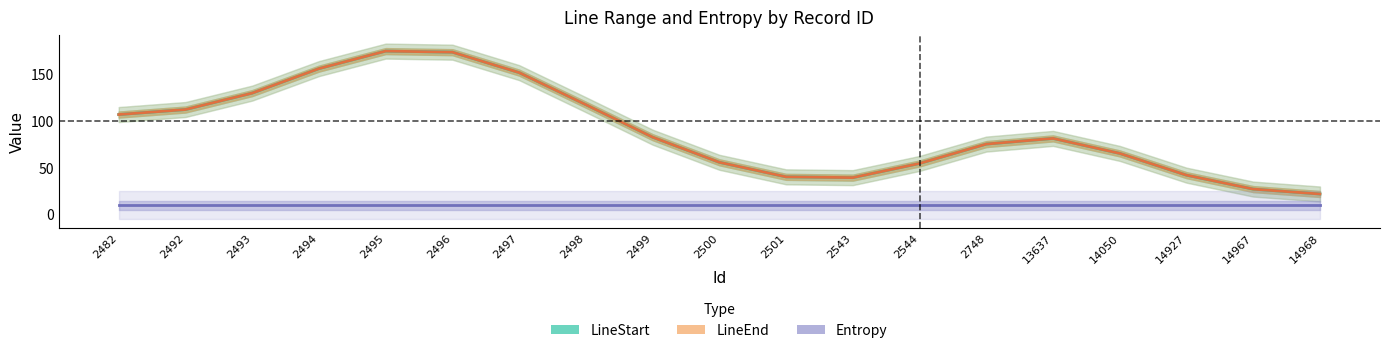

What is the sum of the LineStart values at 2493 and 2494?

285.6